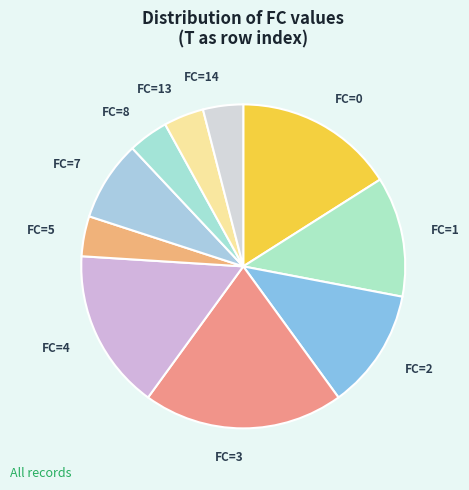

Which category has the biggest portion of the pie?

FC=3